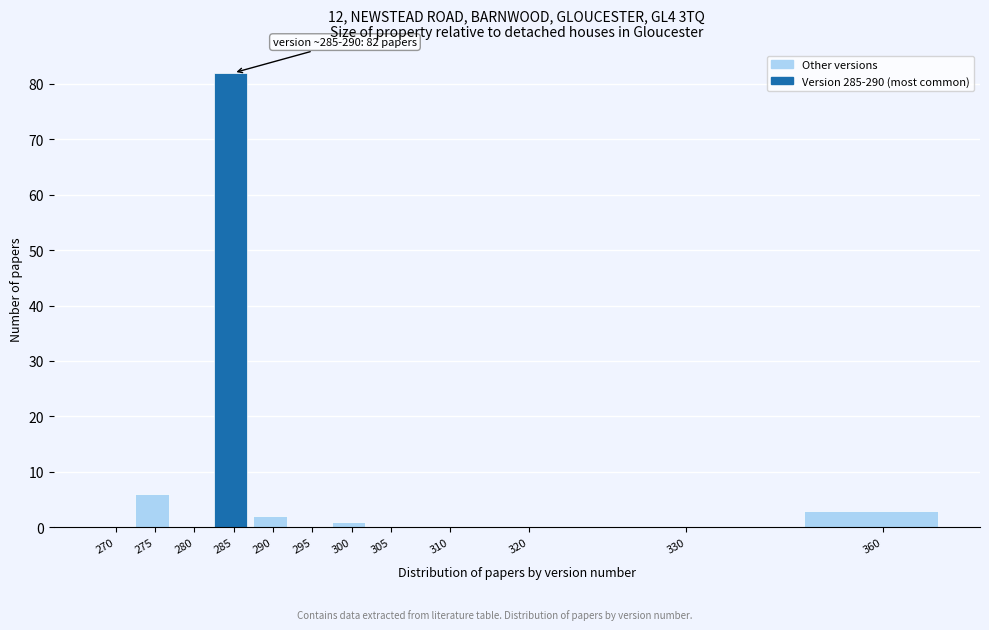

Reading left to right, what are all the values shown in this chart?

270=0	275=6	280=0	285=82	290=2	295=0	300=1	305=0	310=0	320=0	330=0	360=3